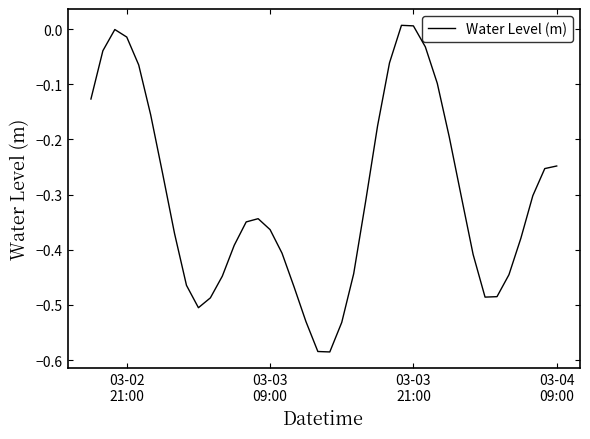

What is the difference between the maximum and minimum values?

0.6